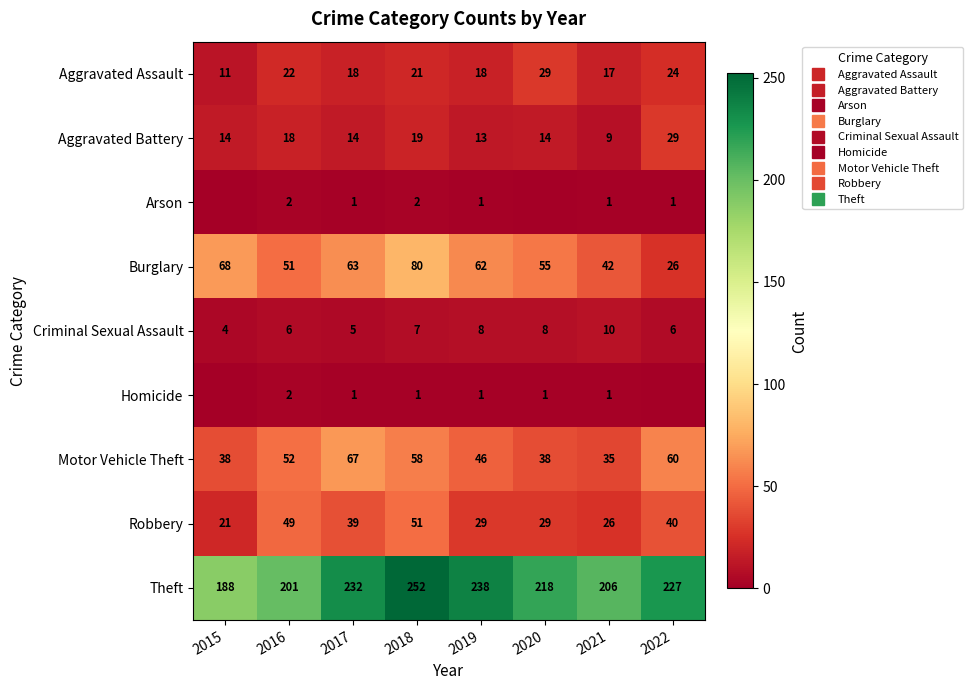

What is the sum of all Arson values?

8